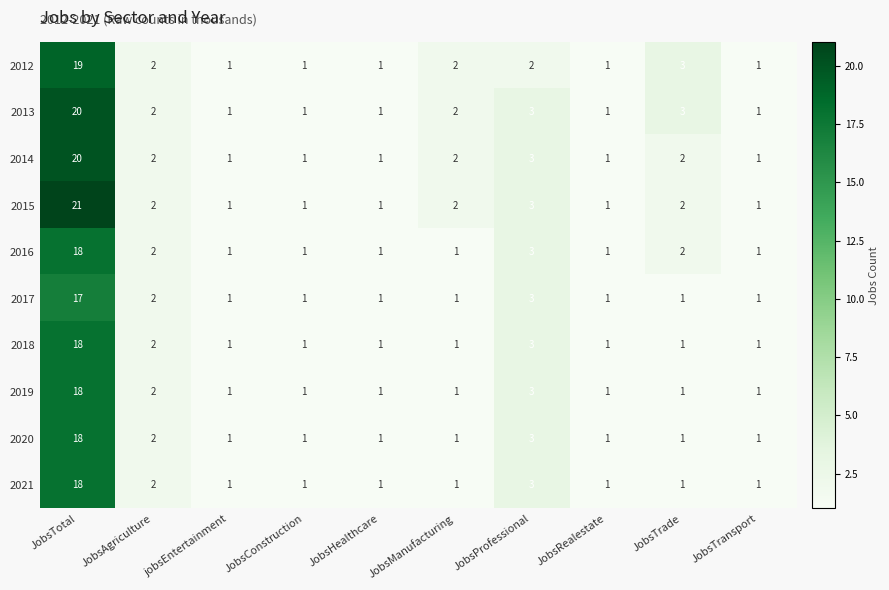

At which category is the sum across all series the highest?

JobsTotal